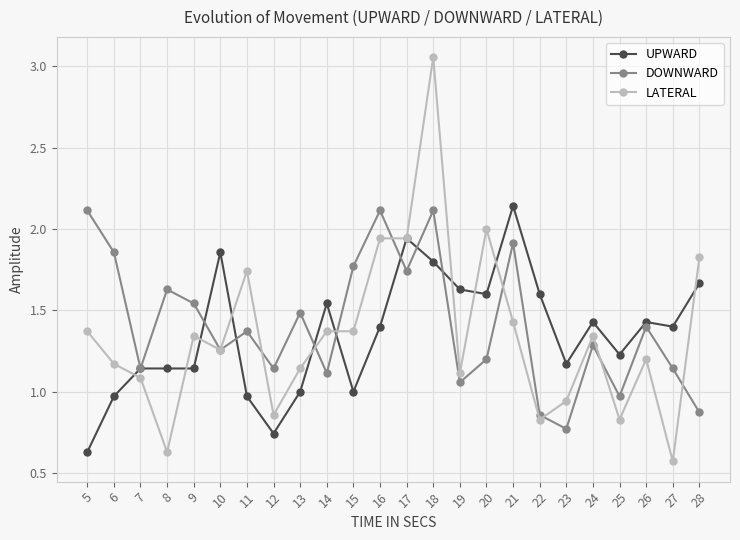

Between 8 and 27, which series saw the biggest shift?

DOWNWARD